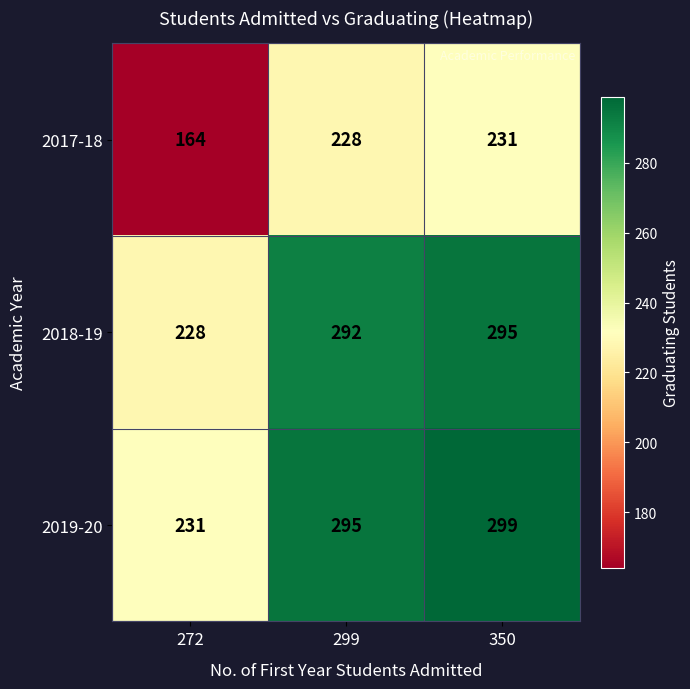

How many data points does each series have?

3